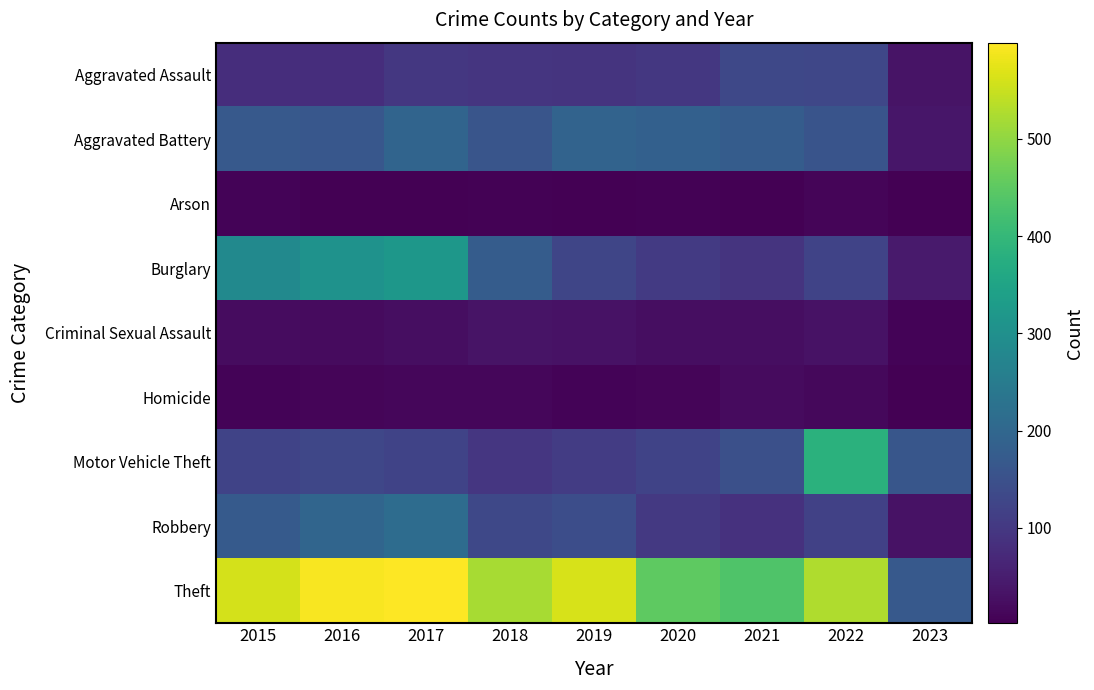

Which series has the largest total across all categories?

Theft